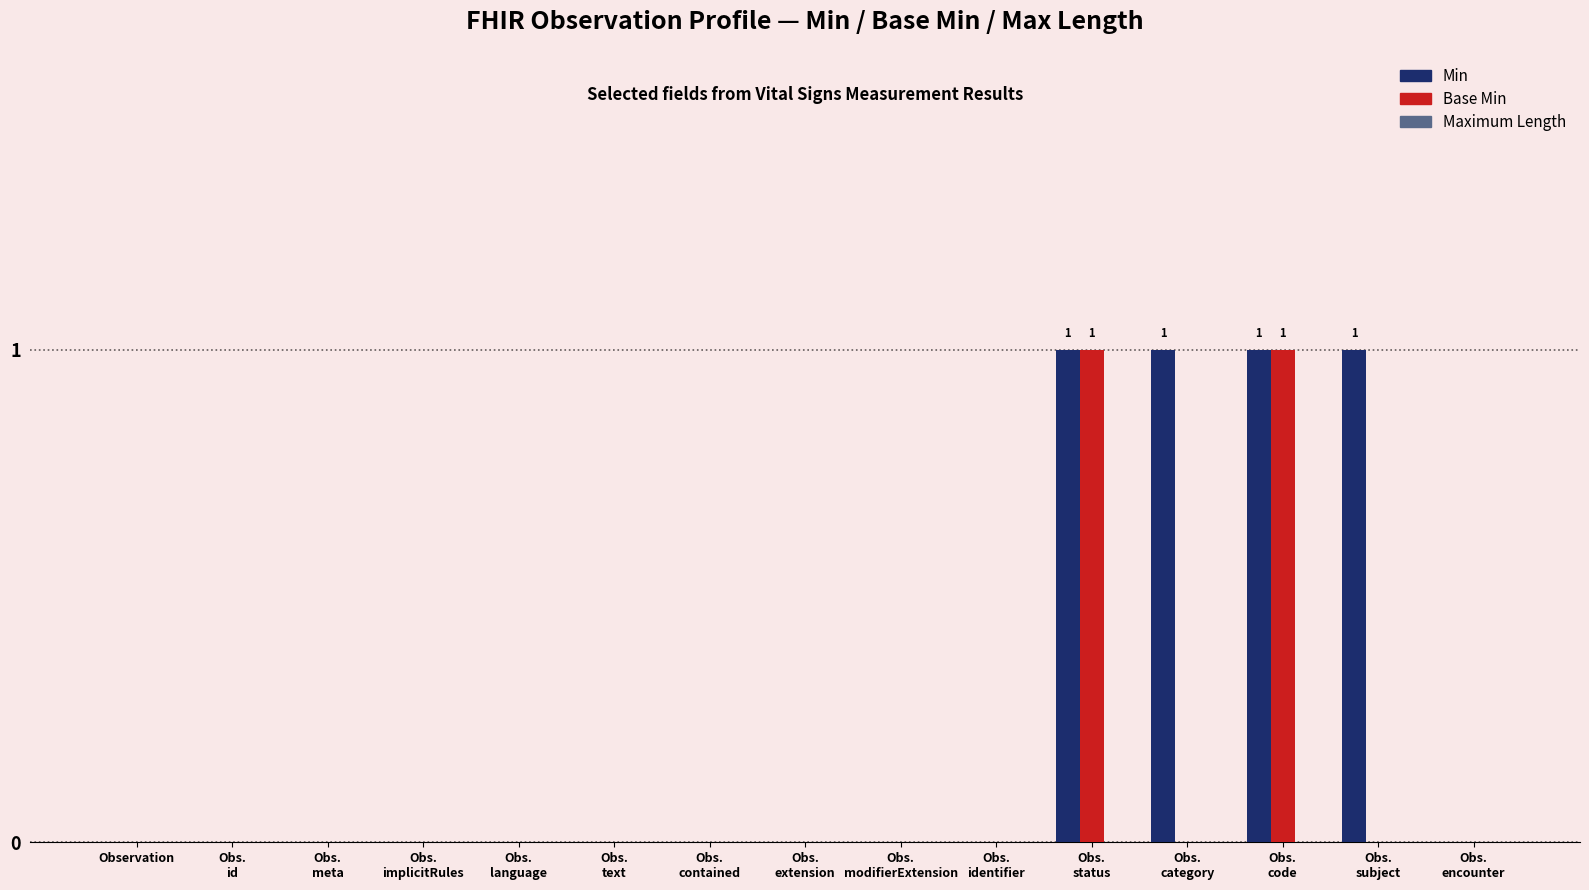

How many categories are shown in the chart?

15